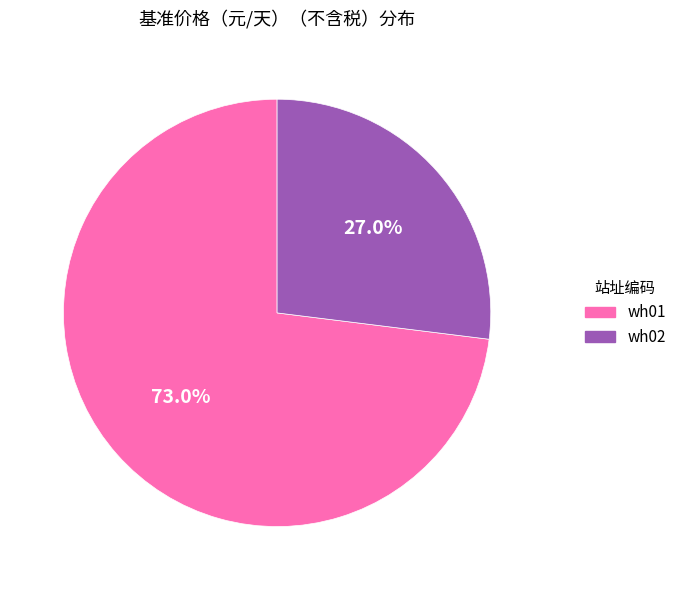

How many segments does this pie chart have?

2